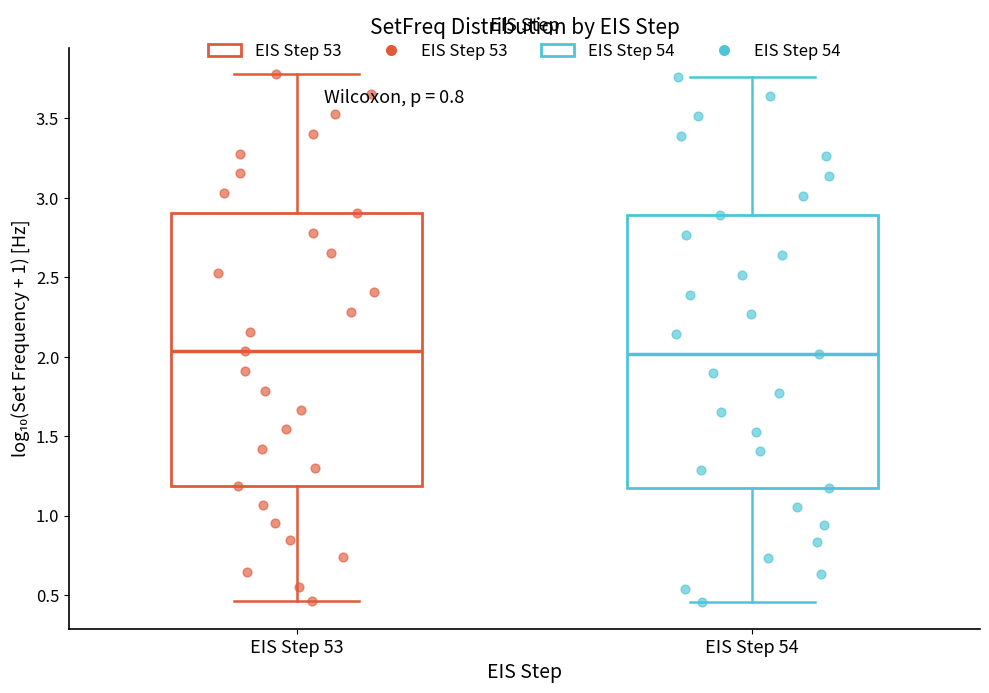

Reading left to right, transcribe this box plot: for each box, give where its median line is, the range the box spans, and where its two whiskers end, as read against the y-axis. The values are not printed on the chart, so give them approximately, as read against the axis.

EIS Step 53: median 2.05, box 1.20 to 2.90, whiskers 0.45 to 3.80
EIS Step 54: median 2.00, box 1.15 to 2.90, whiskers 0.45 to 3.75